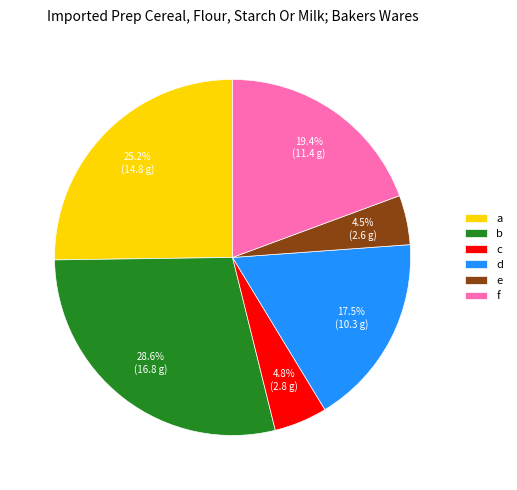

Which slice is the largest?

b